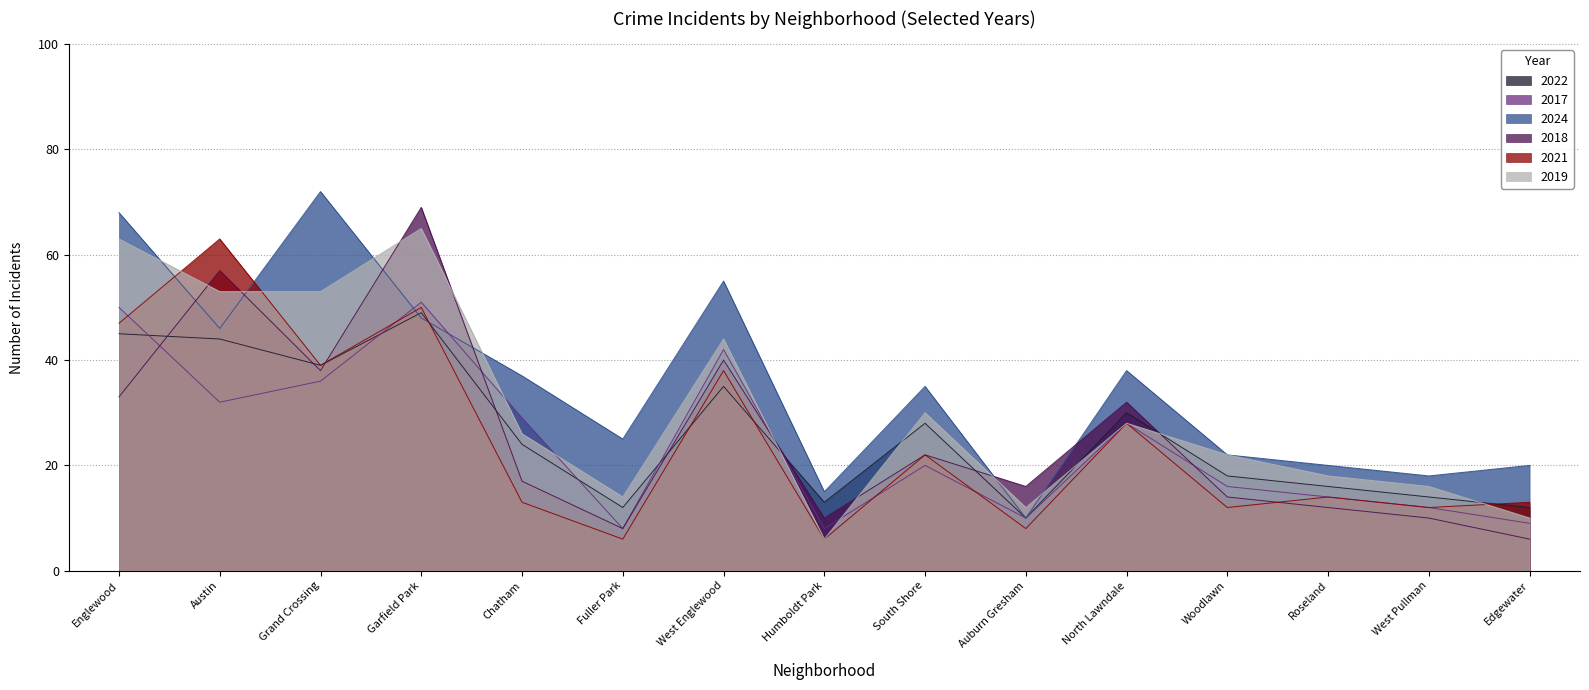

Which category has the lowest value across all series?

Edgewater